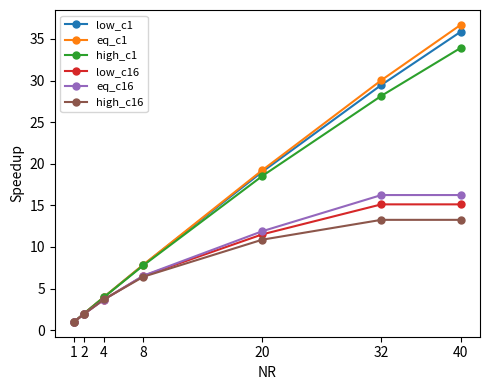

True or false: eq_c16 has more than 1 points higher than both neighbors.

False